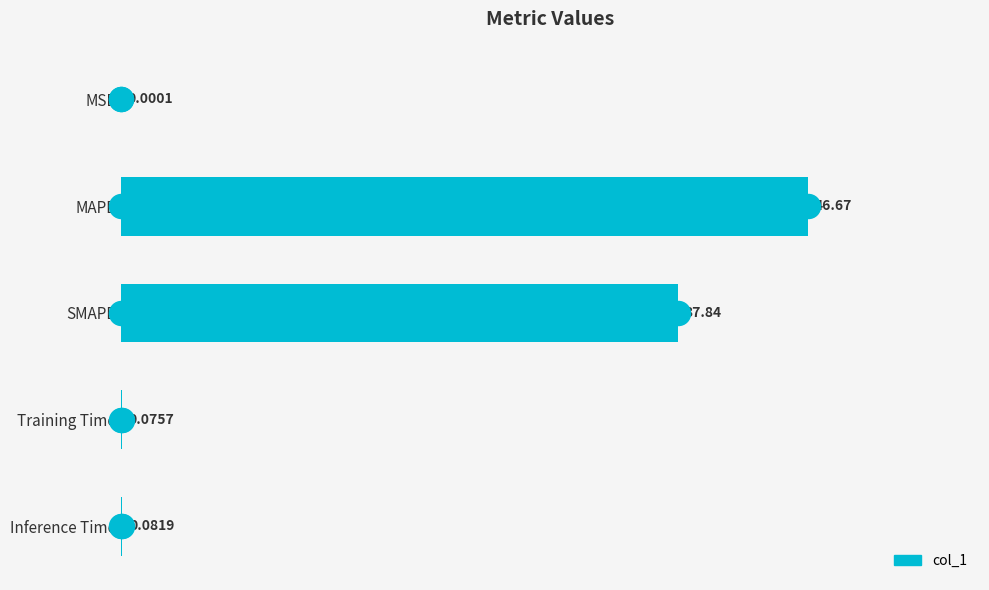

Between MSE and Inference Time, which is larger?

Inference Time